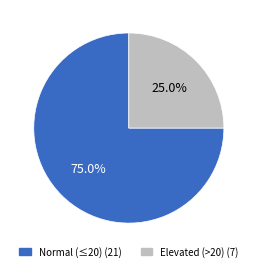

Does any single category account for the majority?

Yes